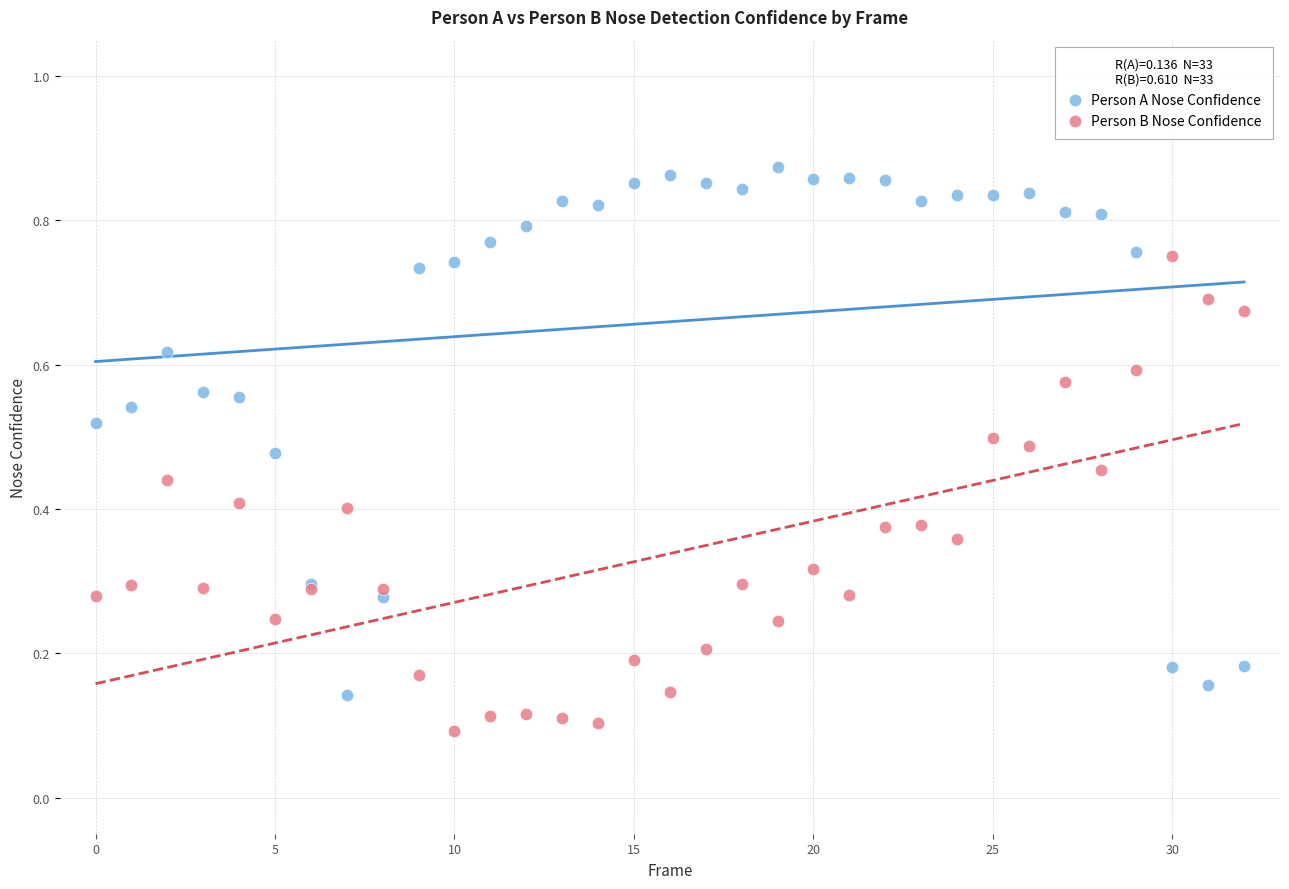

Which series has the largest Y range (max minus min)?

Person A Nose Confidence